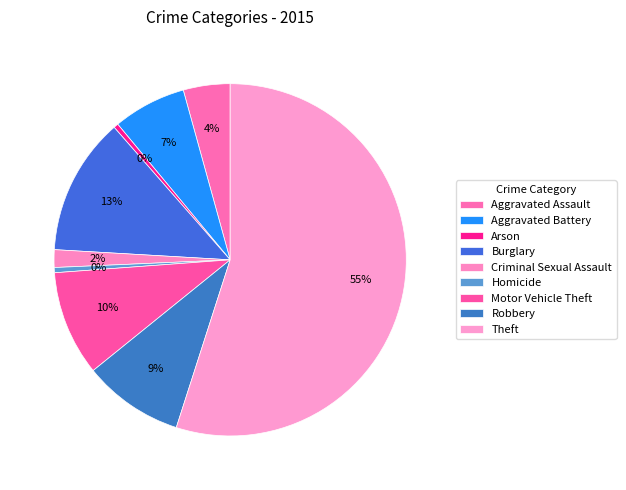

Count the number of slices in the pie.

9